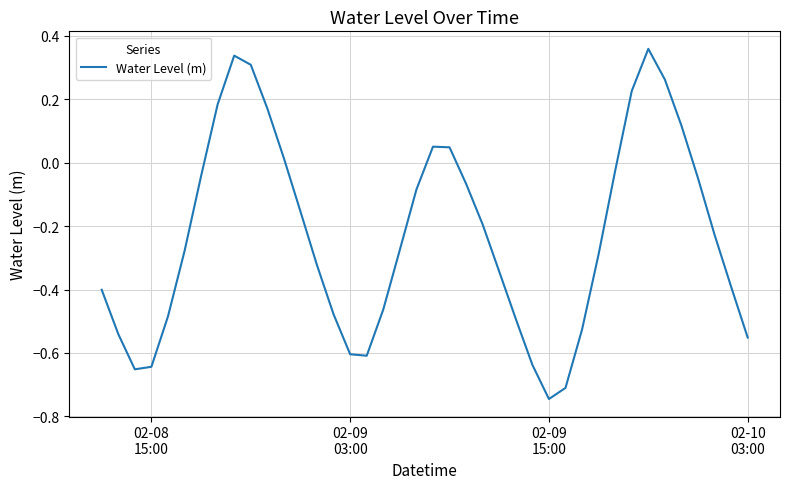

What is the maximum value shown in the chart?

0.4